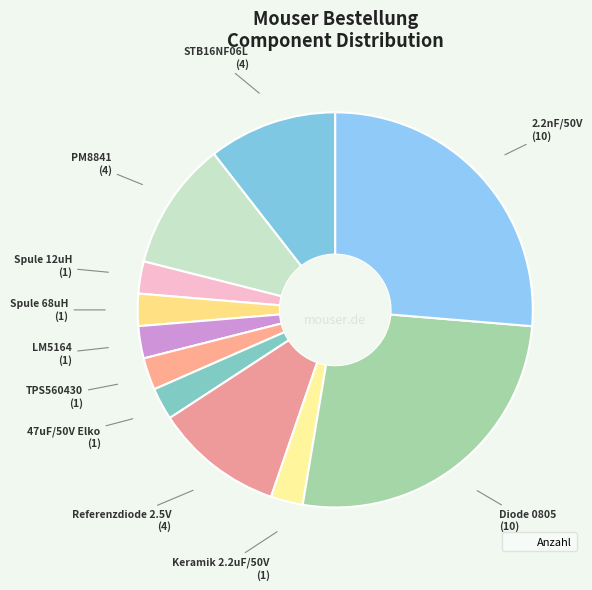

How many slices are in this pie chart?

11